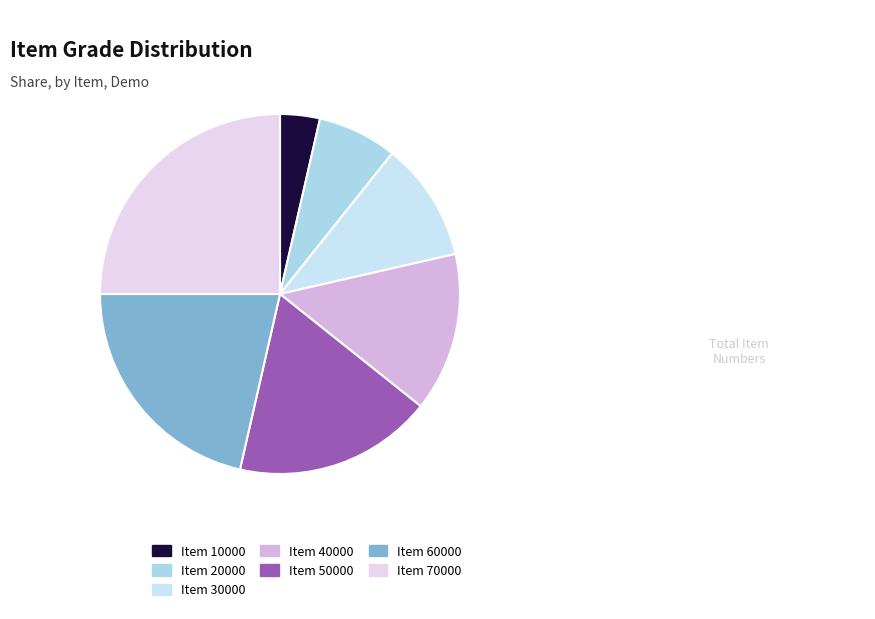

Which slice is the largest?

Item 70000